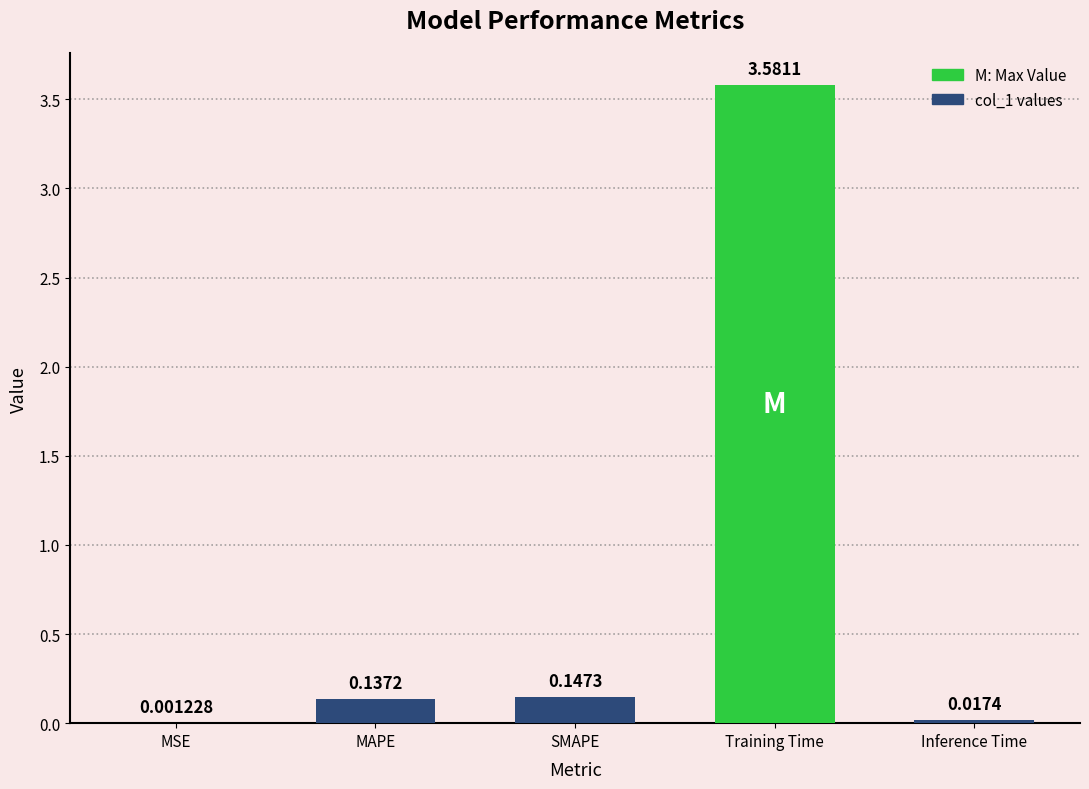

Between MAPE and MSE, which is larger?

MAPE